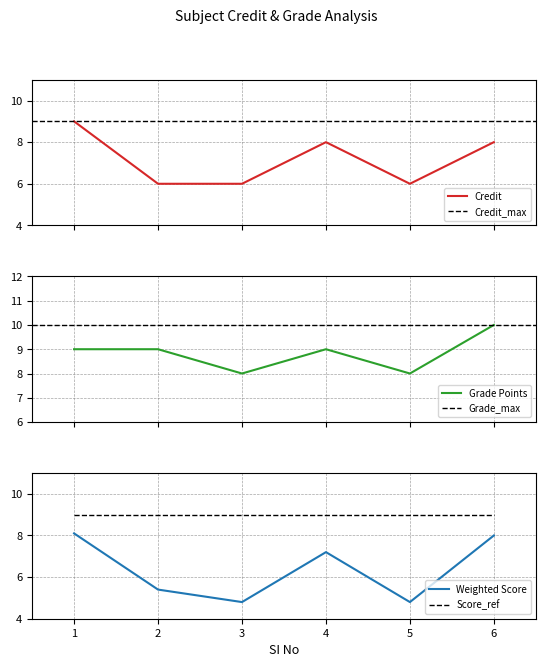

Approximately how many times larger is the value at 5 compared to 4?

0.8